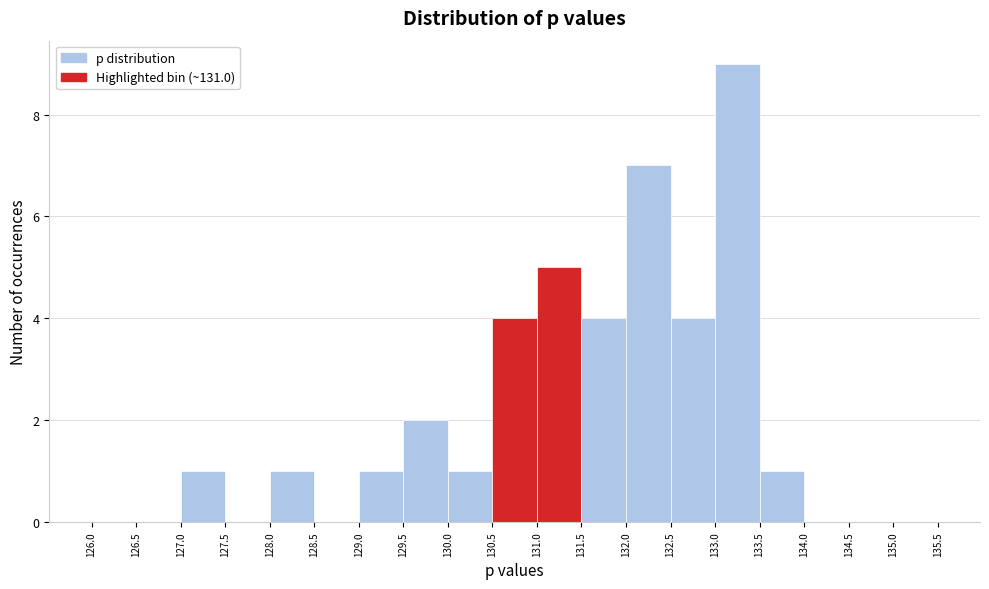

Which range on the x-axis has the tallest bar?

133.0 to 133.5